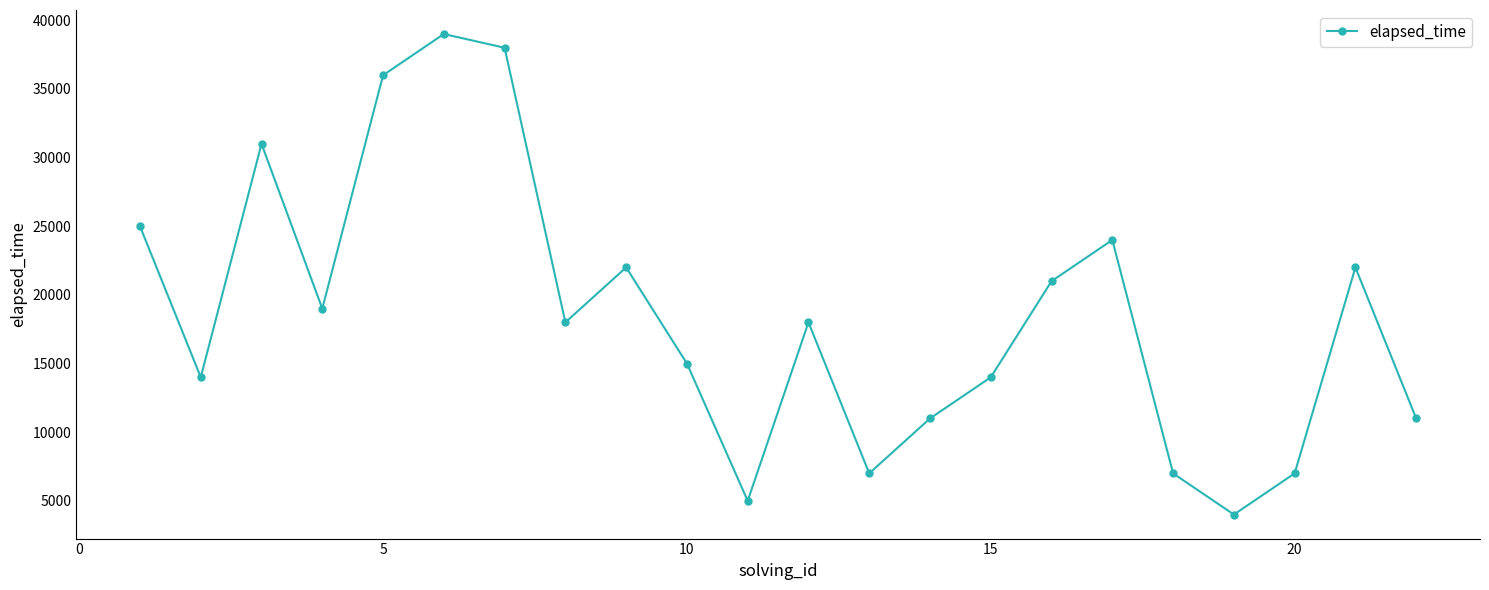

How many distinct data groups are displayed?

1